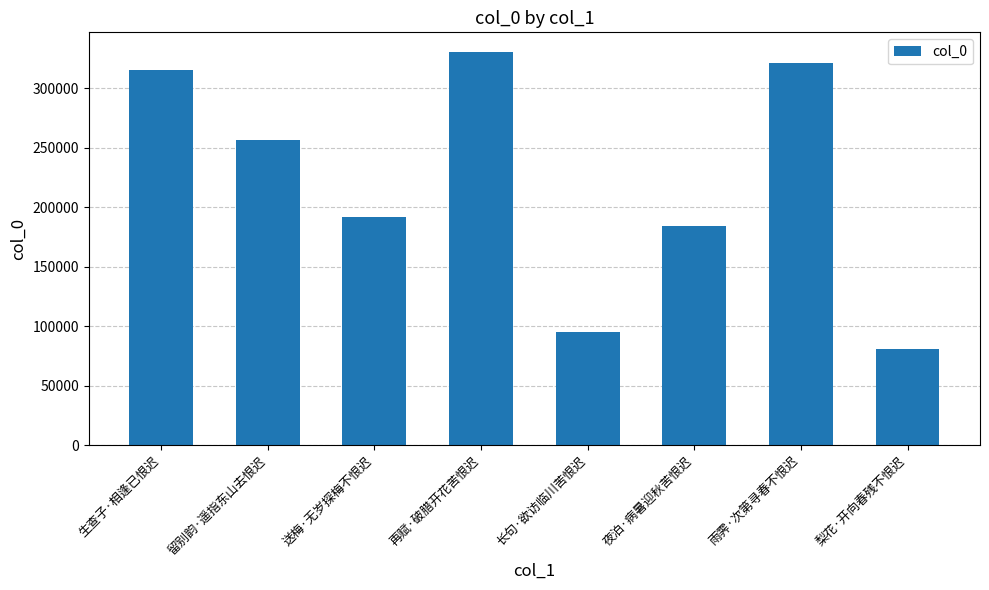

What is the value of the 6th bar from the left?

184558